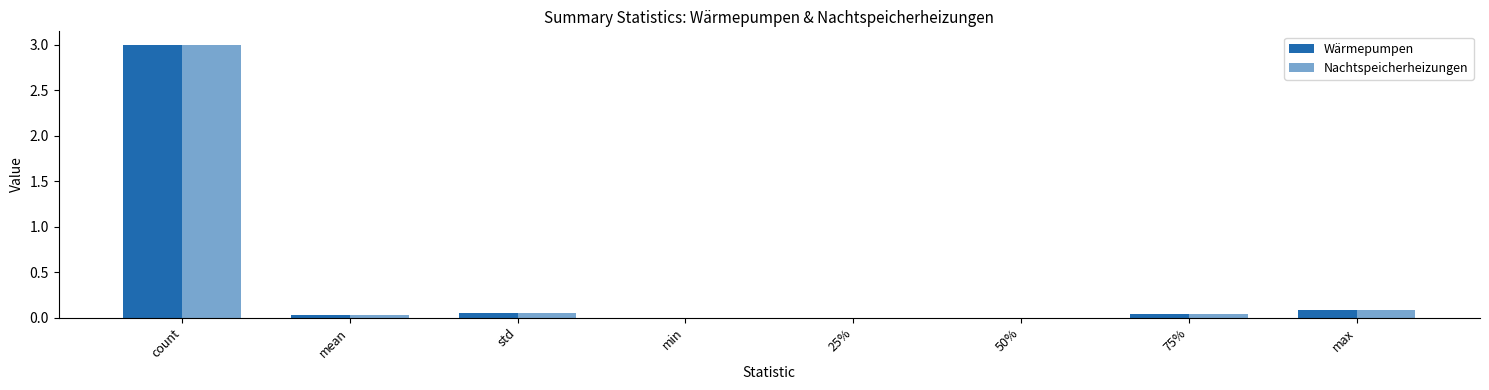

Reading left to right, what are all the values shown in this chart?

Wärmepumpen: count=3.0	mean=0.0	std=0.0	min=0.0	25%=0.0	50%=0.0	75%=0.0	max=0.1
Nachtspeicherheizungen: count=3.0	mean=0.0	std=0.0	min=0.0	25%=0.0	50%=0.0	75%=0.0	max=0.1